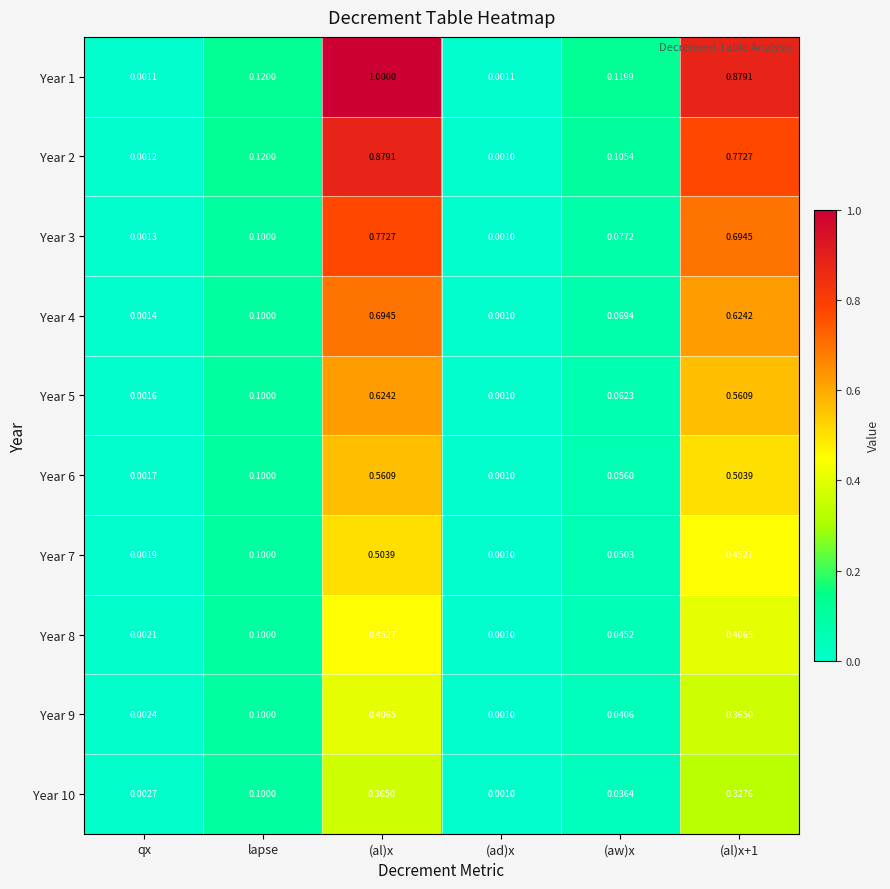

List the series in order of their peak value, highest first.

Year 1, Year 2, Year 3, Year 4, Year 5, Year 6, Year 7, Year 8, Year 9, Year 10